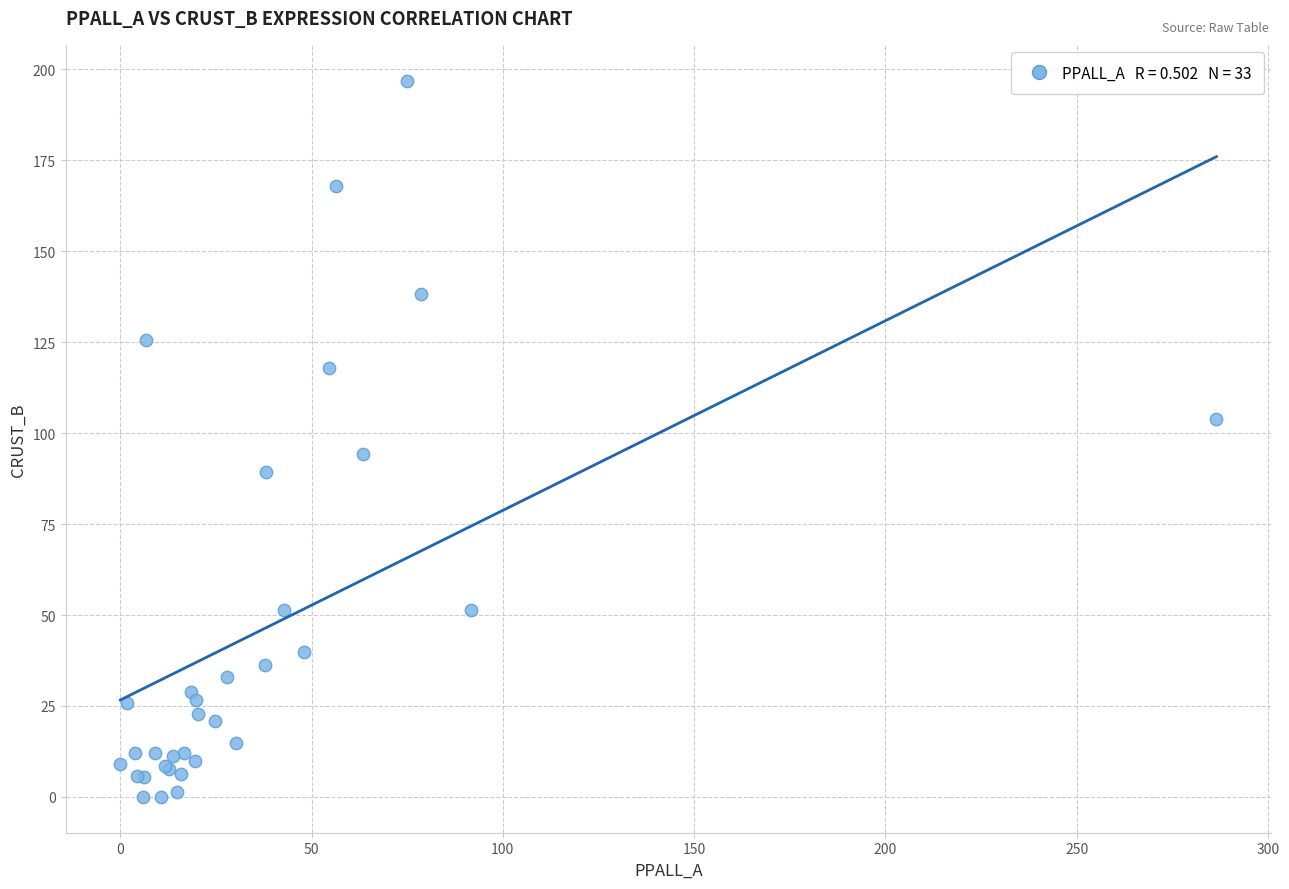

What Y value in the scatter plot is closest to 98?

94.4